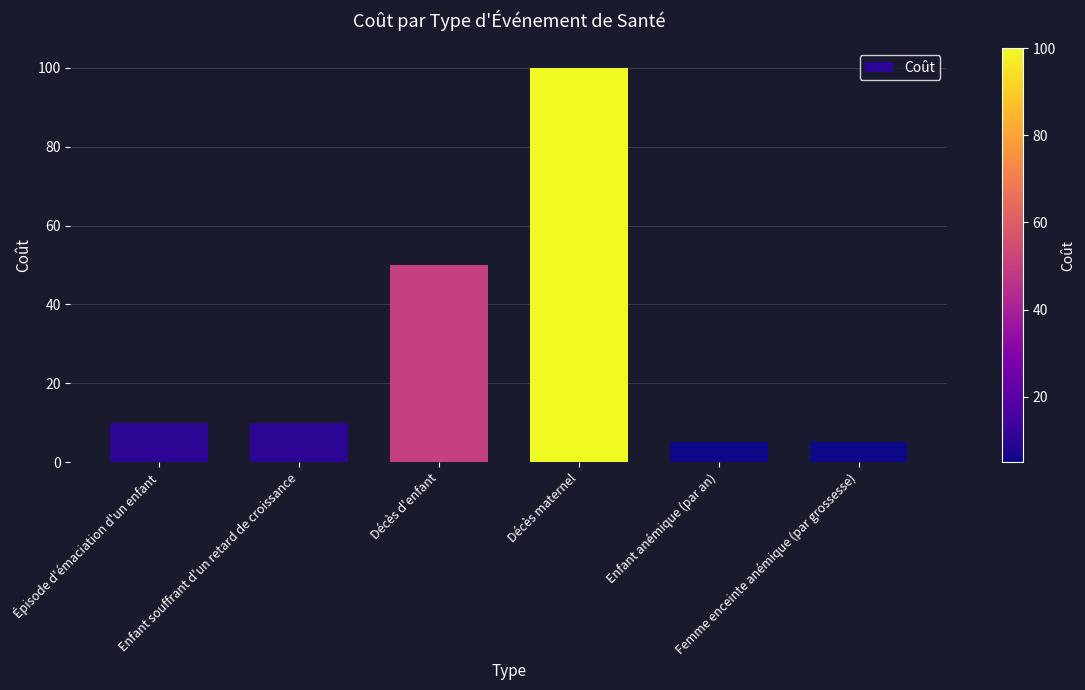

What is the change in value from Décès d'enfant to Femme enceinte anémique (par grossesse)?

-45